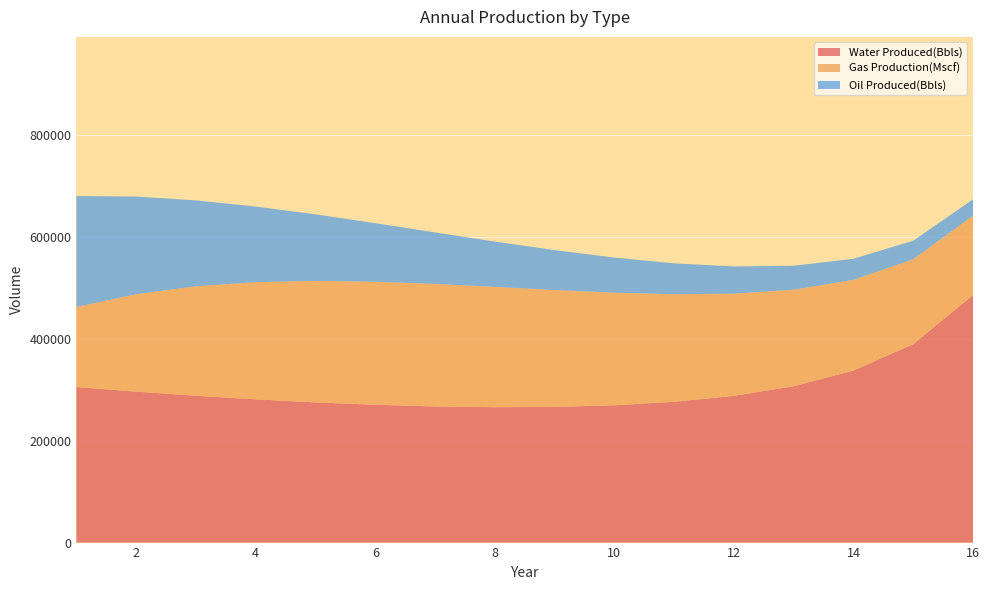

Reading left to right, list all the values displayed in this chart.

Water Produced(Bbls): 1=305149.6	2=296226.0	3=288171.8	4=281096.0	5=275124.8	6=270412.3	7=267158.2	8=265632.6	9=266216.0	10=269466.7	11=276240.2	12=287915.8	13=306865.2	14=337530.5	15=389289.3	16=485899.0
Gas Production(Mscf): 1=157178.6	2=191195.3	3=214784.6	4=229959.2	5=238399.1	6=241502.0	7=240427.2	8=236132.8	9=229406.8	10=220894.8	11=211122.2	12=200514.1	13=189411.9	14=178086.7	15=166752.1	16=155573.3
Oil Produced(Bbls): 1=217690.2	2=191567.4	3=168579.3	4=148349.8	5=130547.8	6=114882.1	7=101096.2	8=88964.7	9=78288.9	10=68894.2	11=60626.9	12=53351.7	13=46949.5	14=41315.6	15=36357.7	16=31994.8